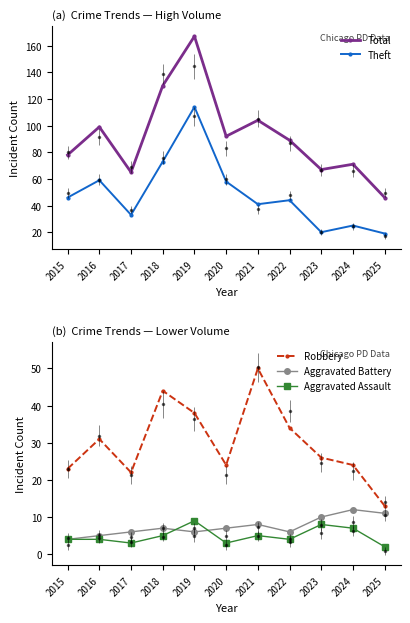

Which series changed the most between 2020 and 2023?

Theft